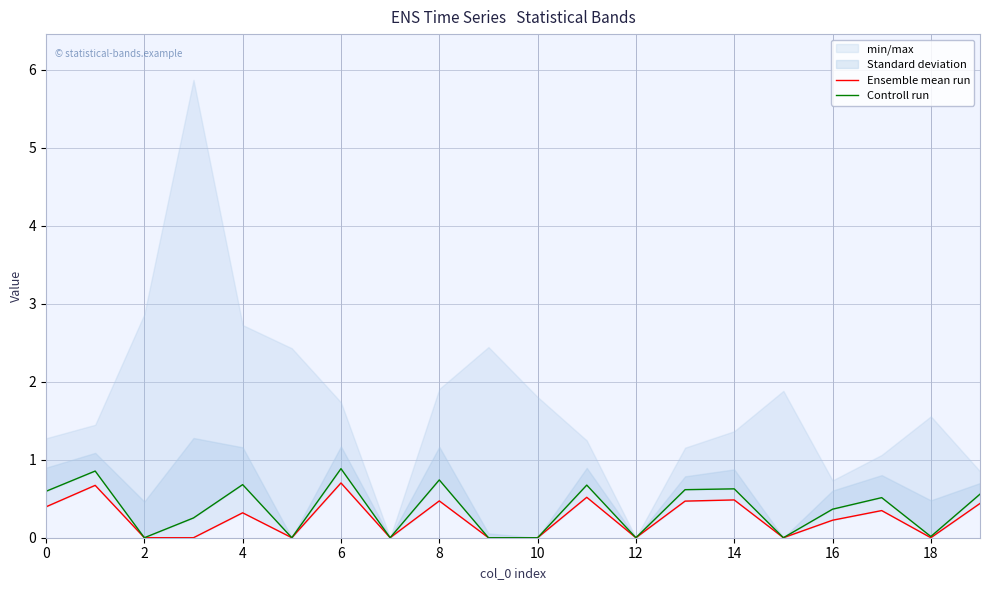

True or false: Ensemble mean run and Controll run intersect in this chart.

False